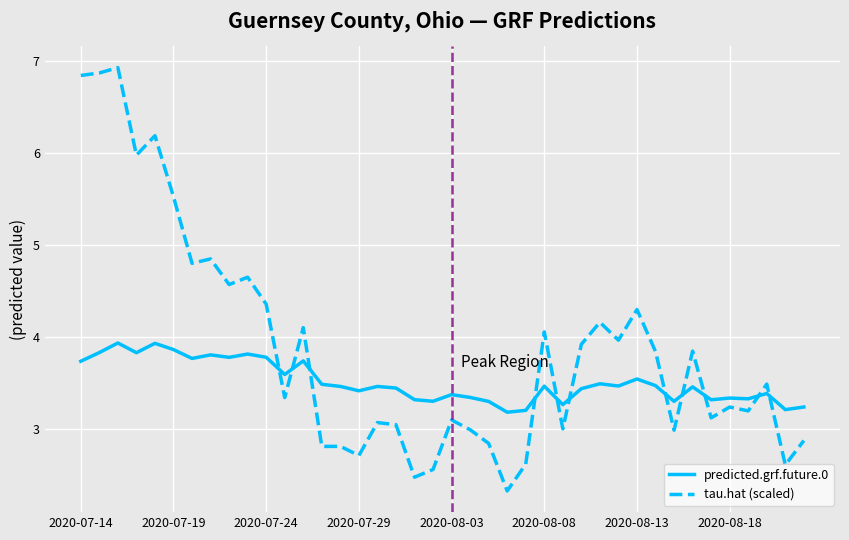

What is the lowest value of the predicted.grf.future.0 series?

3.2